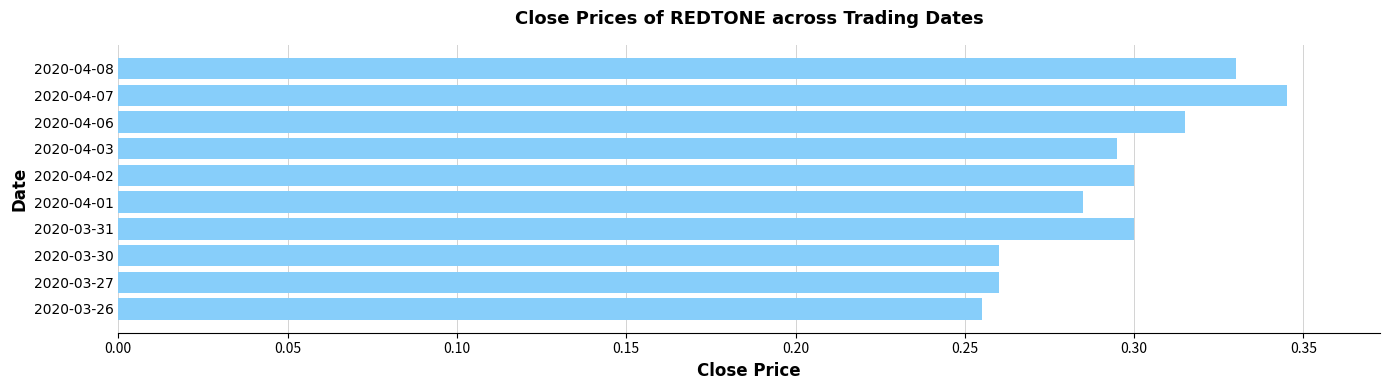

What is the difference between the maximum and second lowest values?

0.1